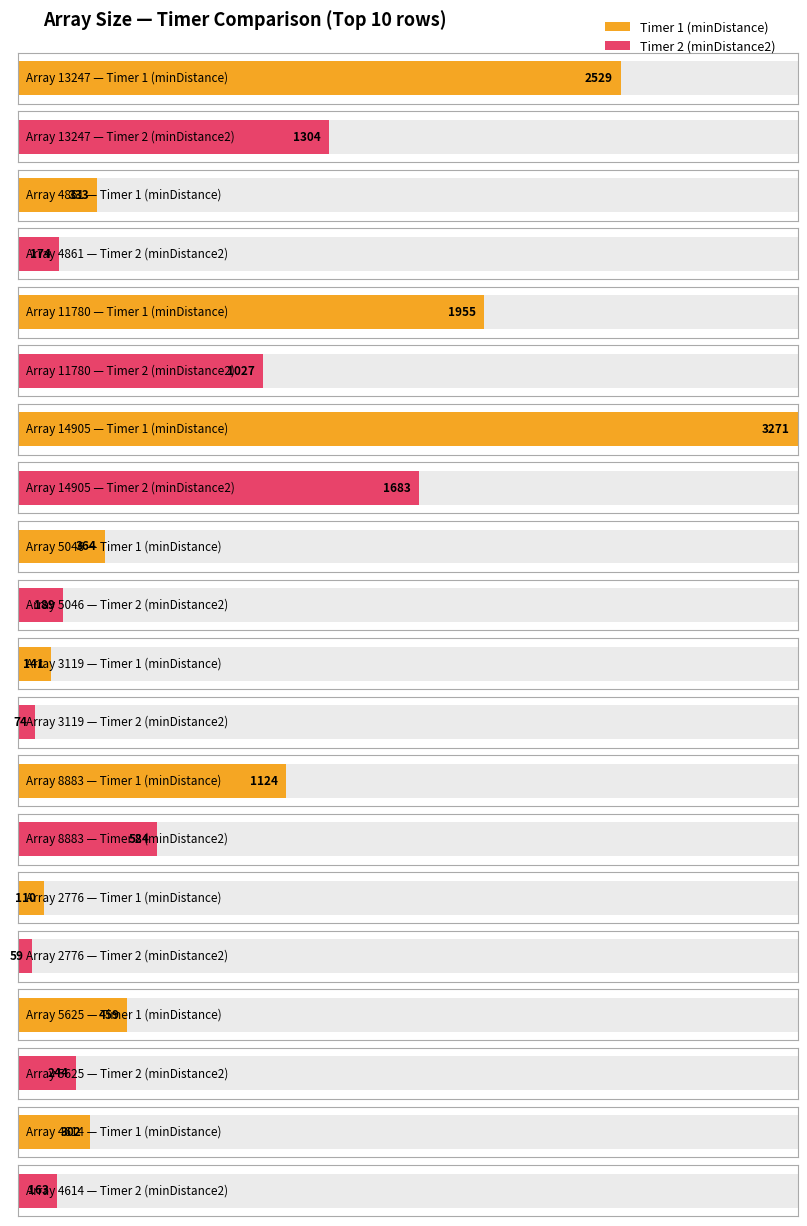

List the series in order of their peak value, highest first.

Timer 1 (minDistance), Timer 2 (minDistance2)